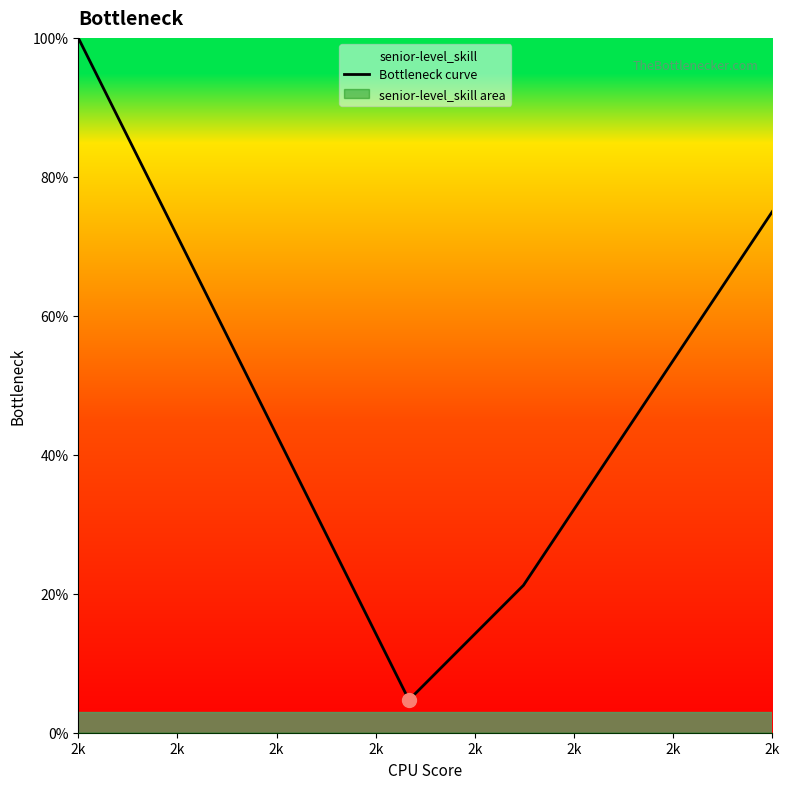

True or false: the data has more than 0 interior local peaks.

False